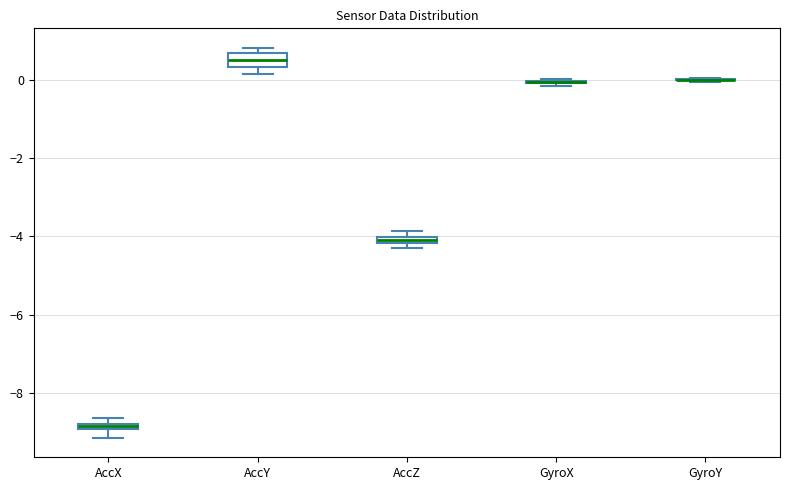

Where is the lower edge of the box for AccX on the y-axis? The values are not printed on the chart, so give them approximately, as read against the axis.

-9.0